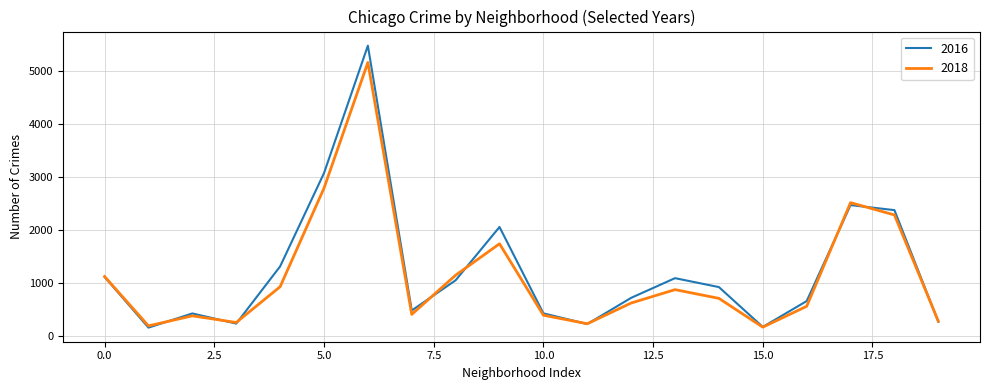

Which series has the widest spread of values?

2016